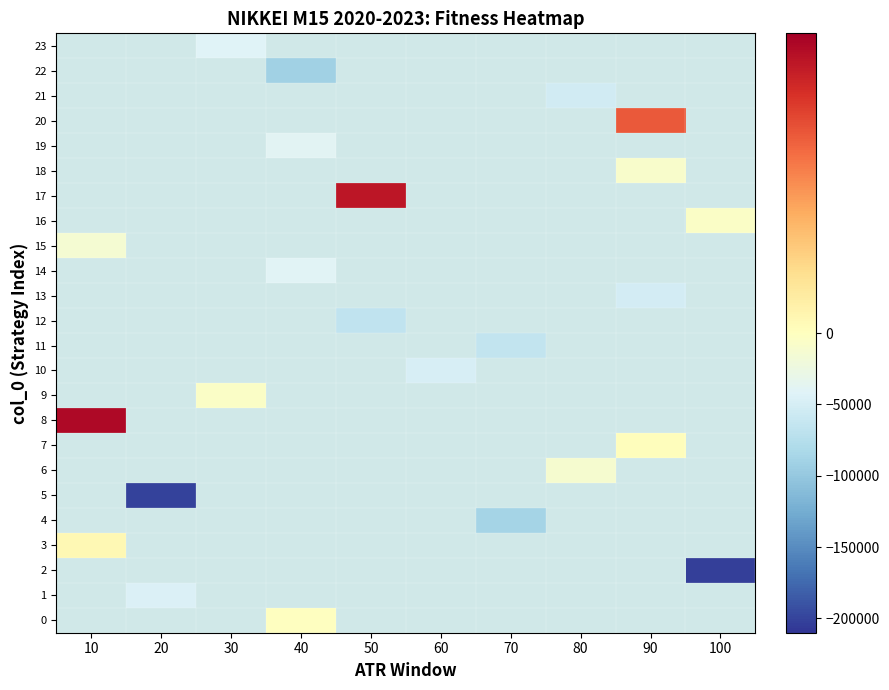

Between 100 and 80, which is larger?

80